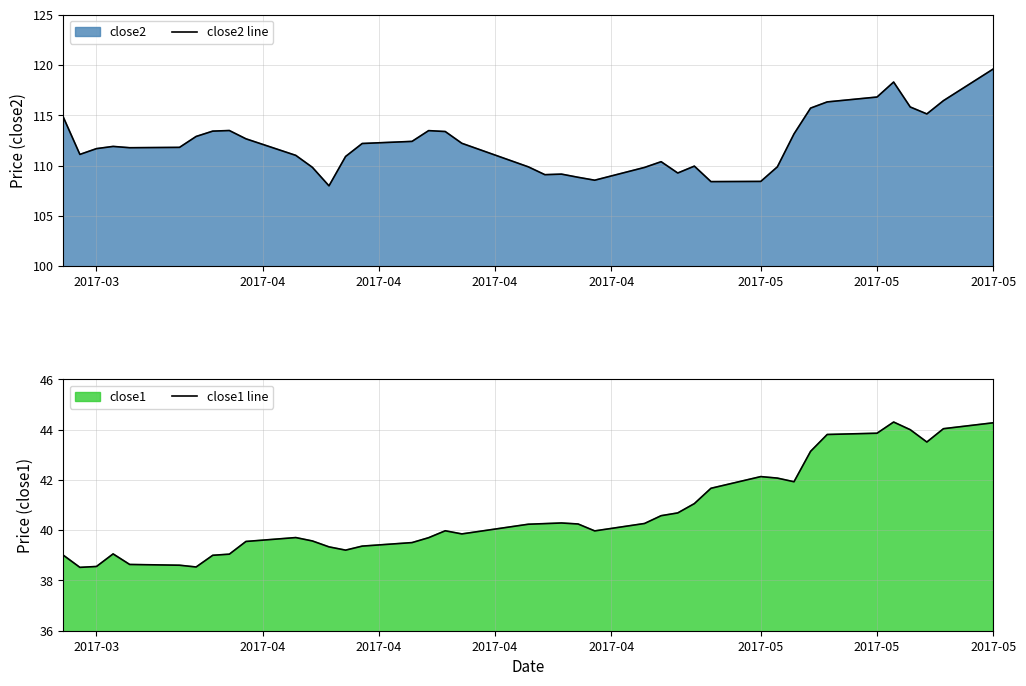

What is the difference between the maximum and minimum values in the close1 line series?

5.8